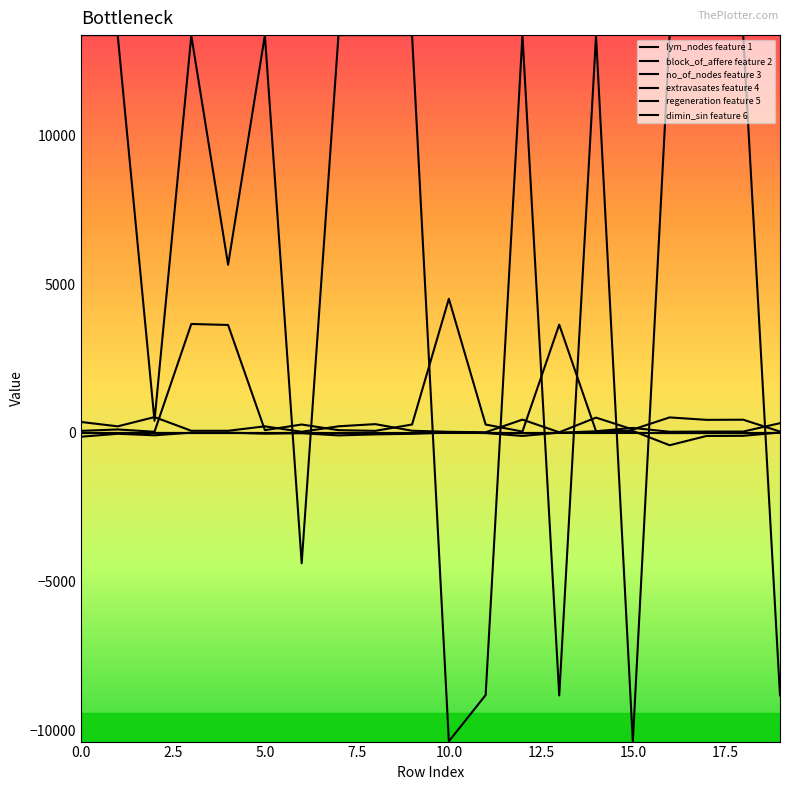

Is this an area chart (filled region under the line)?

No